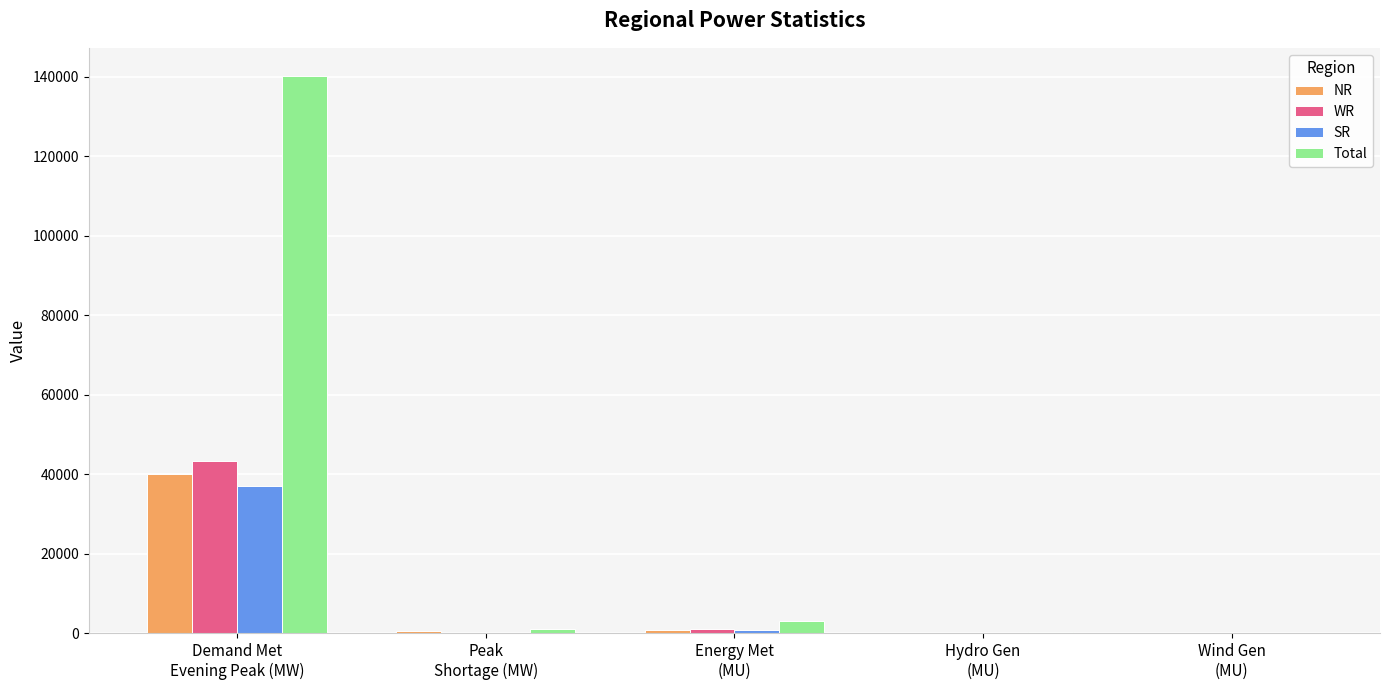

Which series has the widest spread of values?

Total